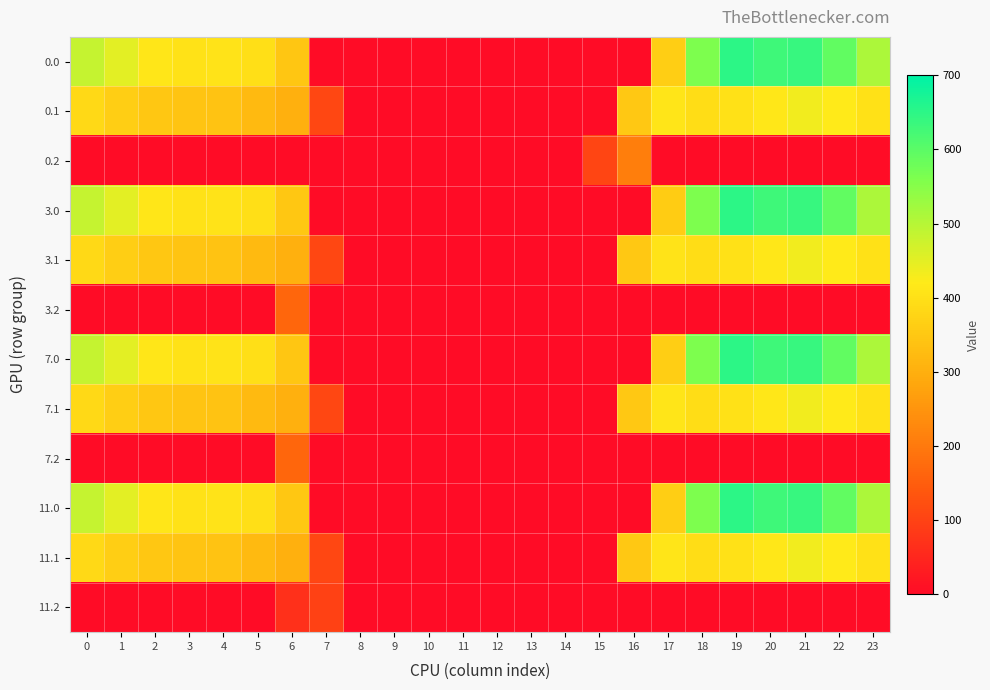

At how many categories does at least one series exceed 628?

3